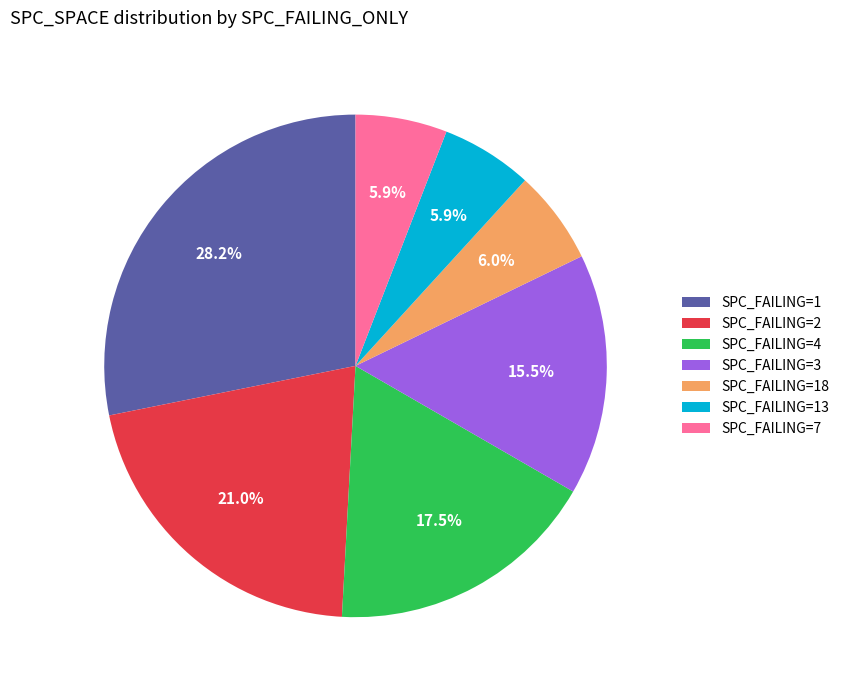

Is there any slice that represents more than half of the pie?

No